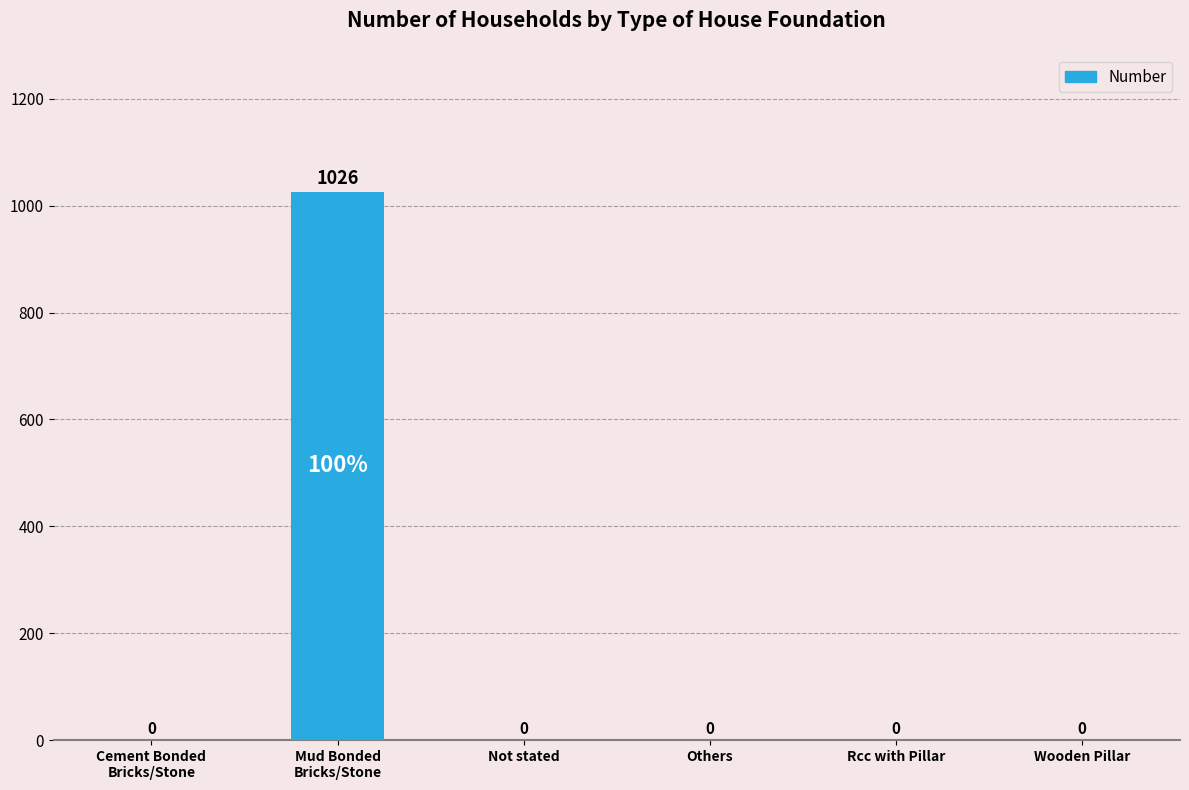

Reading left to right, what are all the values shown in this chart?

Cement Bonded
Bricks/Stone=0	Mud Bonded
Bricks/Stone=1026	Not stated=0	Others=0	Rcc with Pillar=0	Wooden Pillar=0